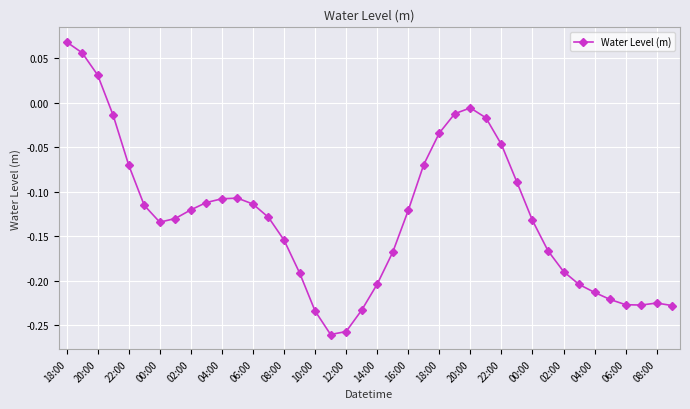

What is the difference between the maximum and minimum values?

0.3